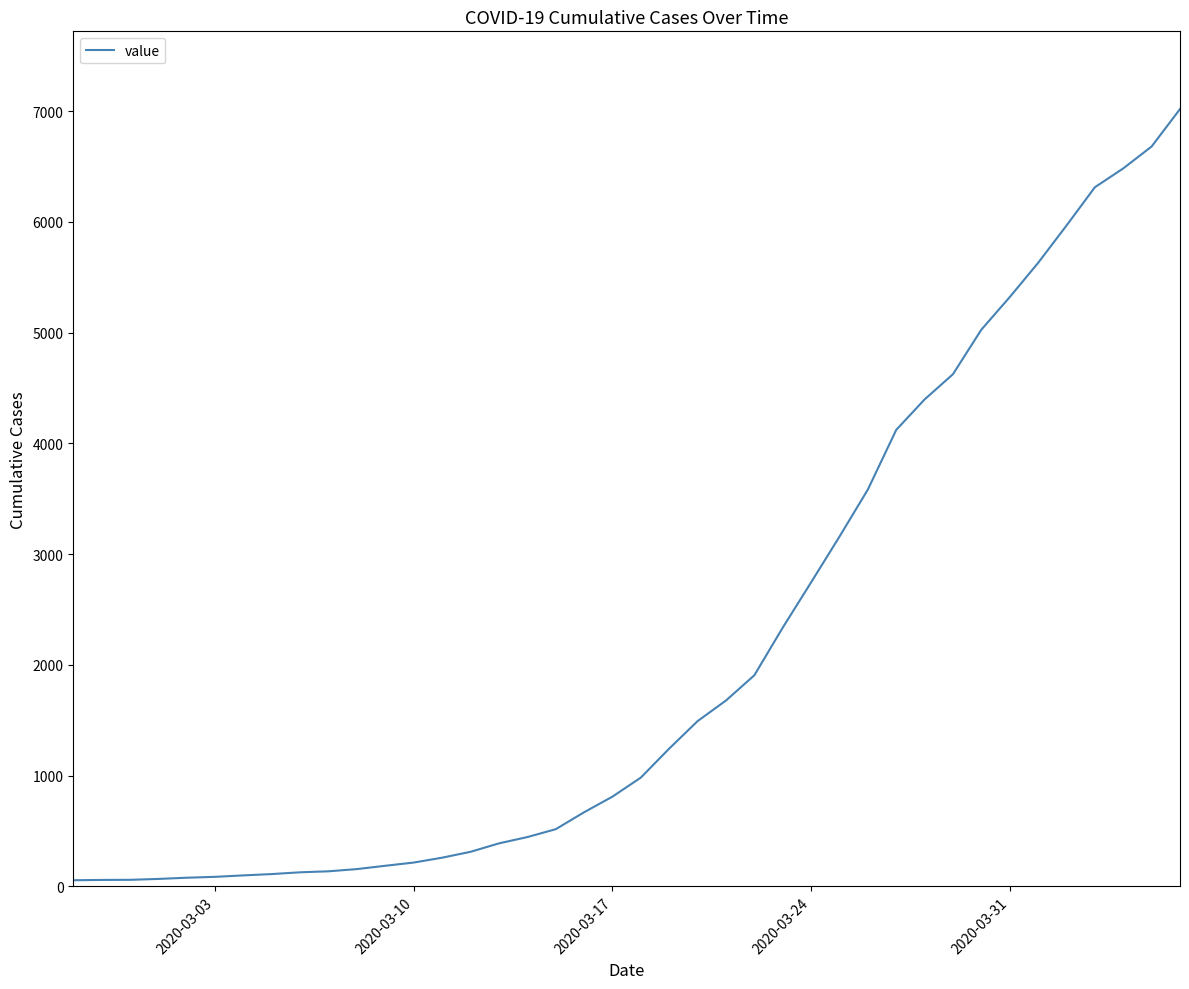

What is the greatest value displayed?

7019